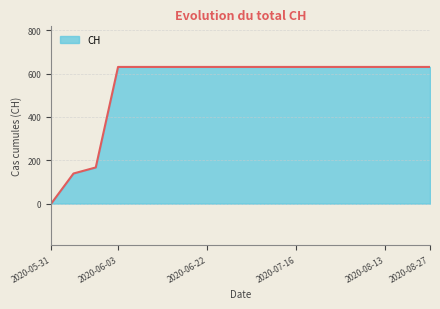

Reading left to right, extract all data points from this chart.

0	139	167	631	631	631	631	631	631	631	631	631	631	631	631	631	631	631